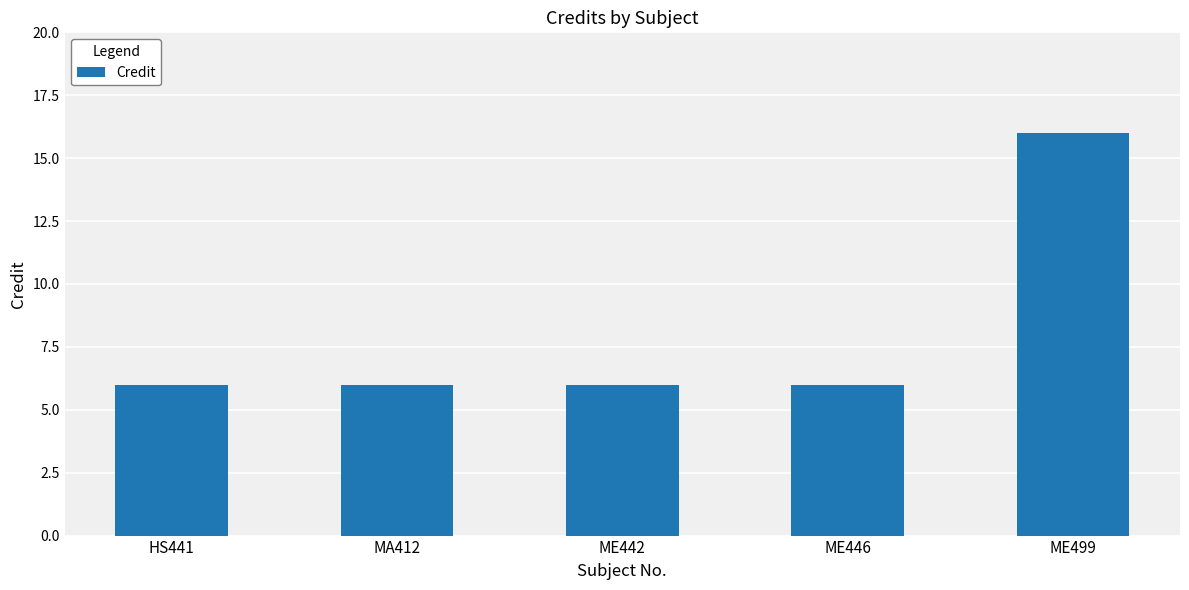

What is the label of the 5th bar from the left?

ME499